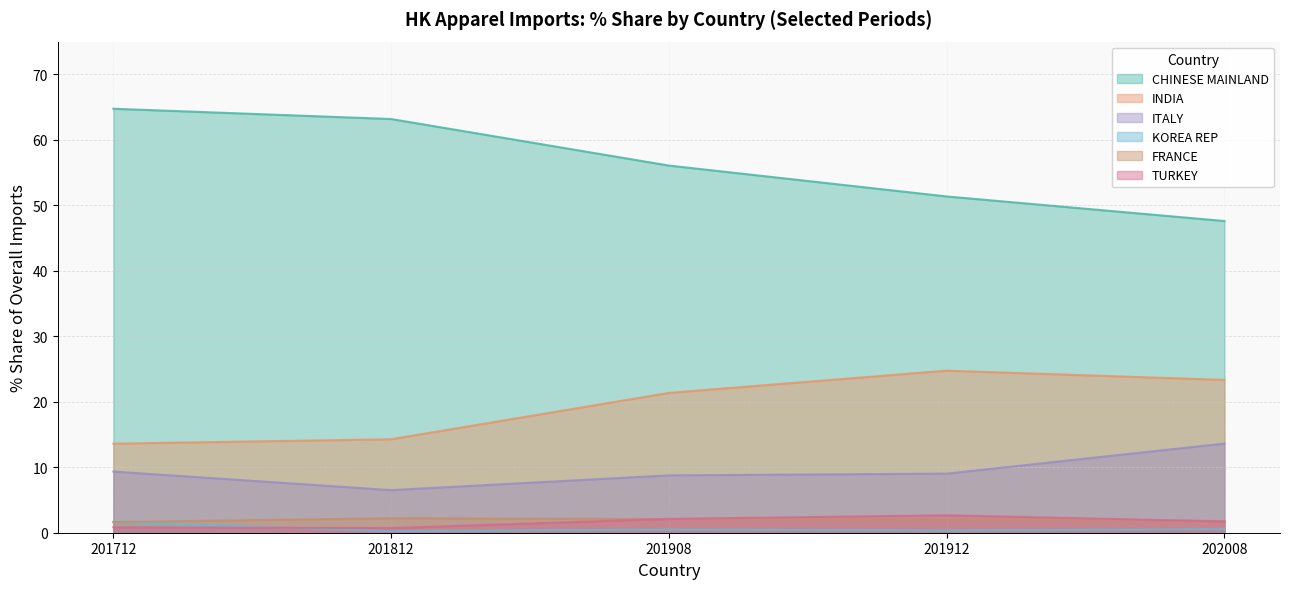

What is the lowest value of the INDIA series?

13.6